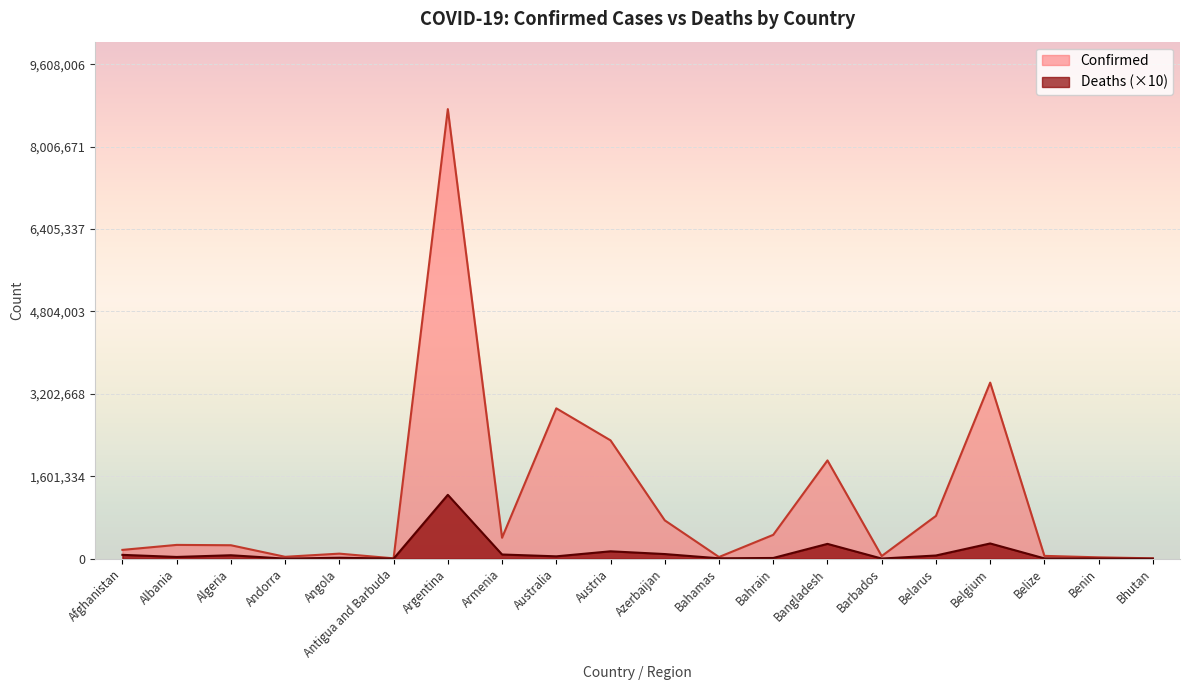

What is the maximum value for Confirmed?

8734551